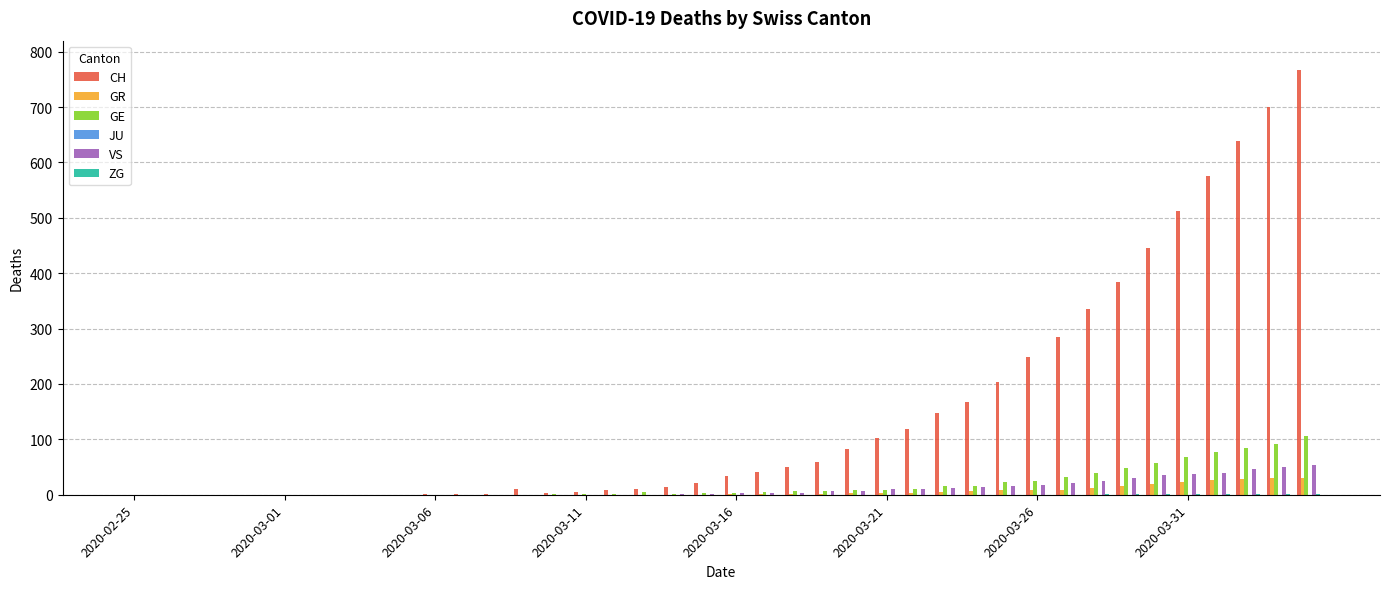

Which series has the largest range (max minus min)?

CH